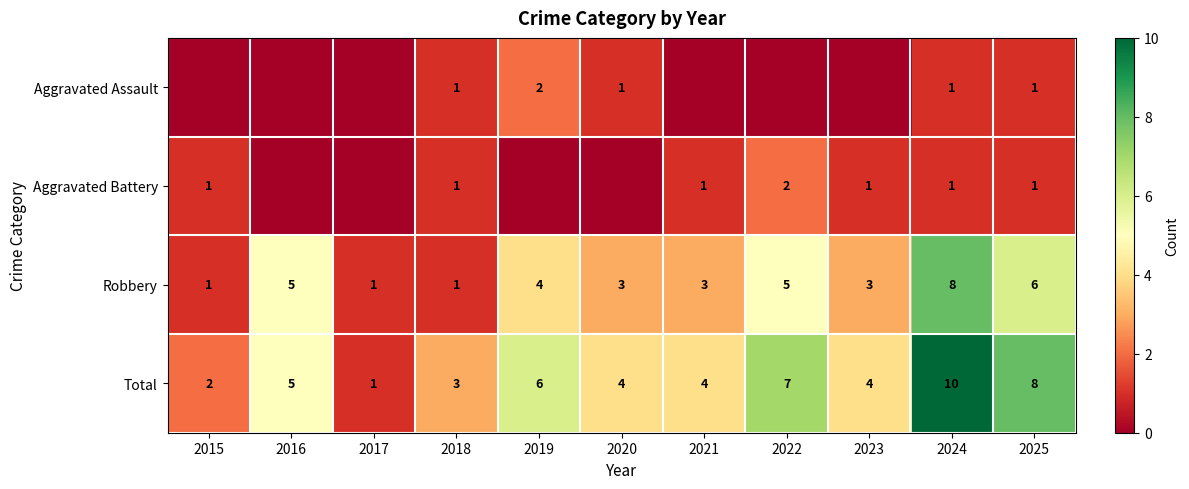

Is the value of Aggravated Battery at 2023 greater than the value of Robbery at 2025?

No